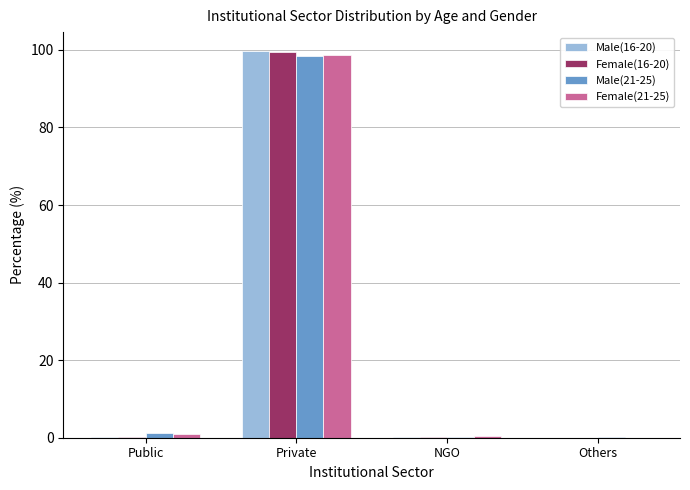

What is the total value across all series at Others?

0.1